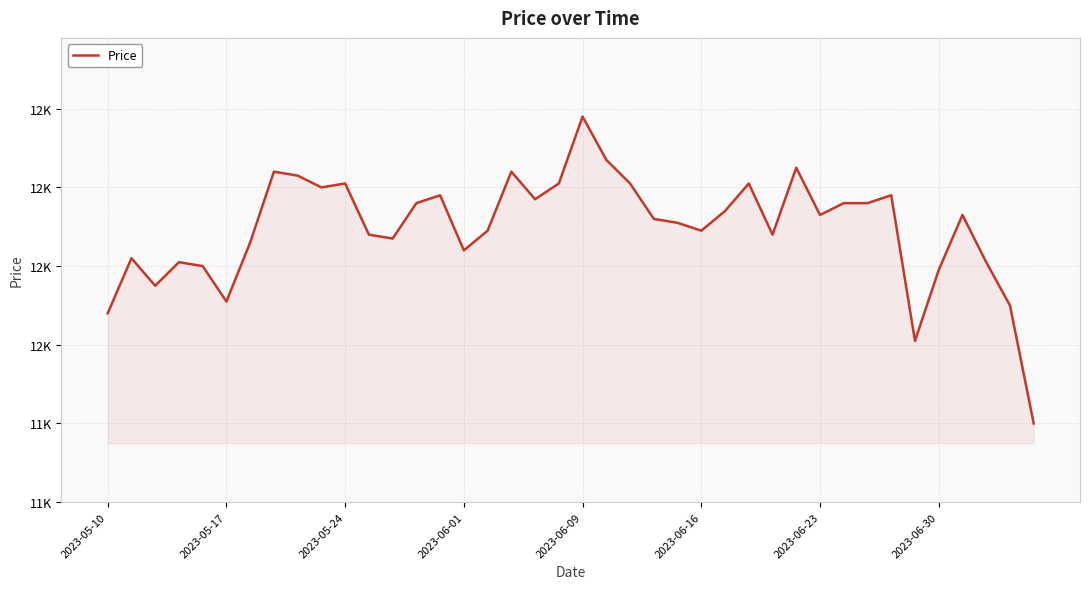

Is this an area chart (filled region under the line)?

Yes